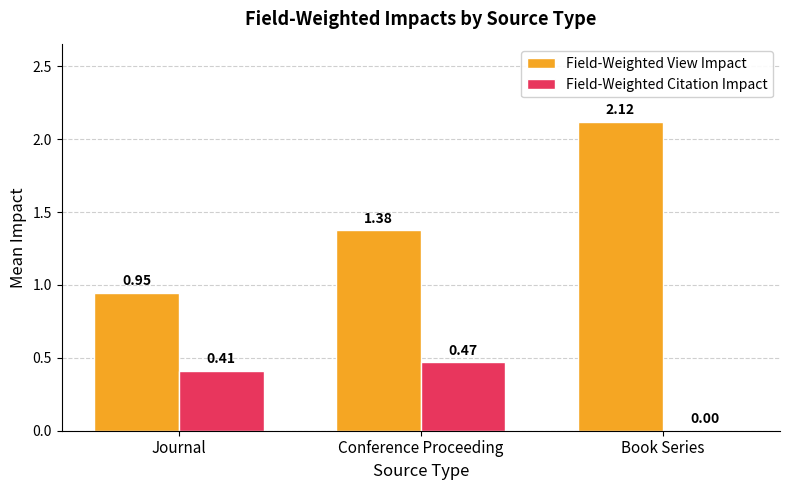

What are all the series names shown in the legend?

Field-Weighted View Impact, Field-Weighted Citation Impact